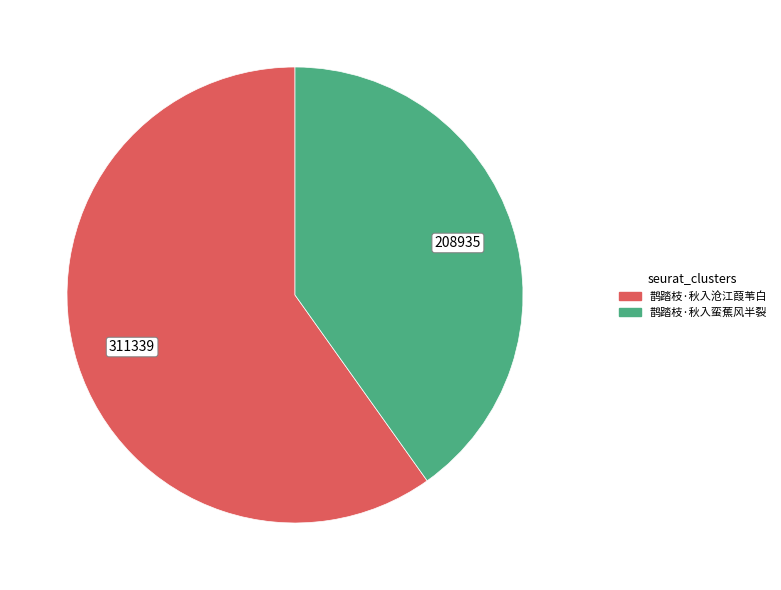

Which category has the smallest portion of the pie?

鹊踏枝·秋入蛮蕉风半裂